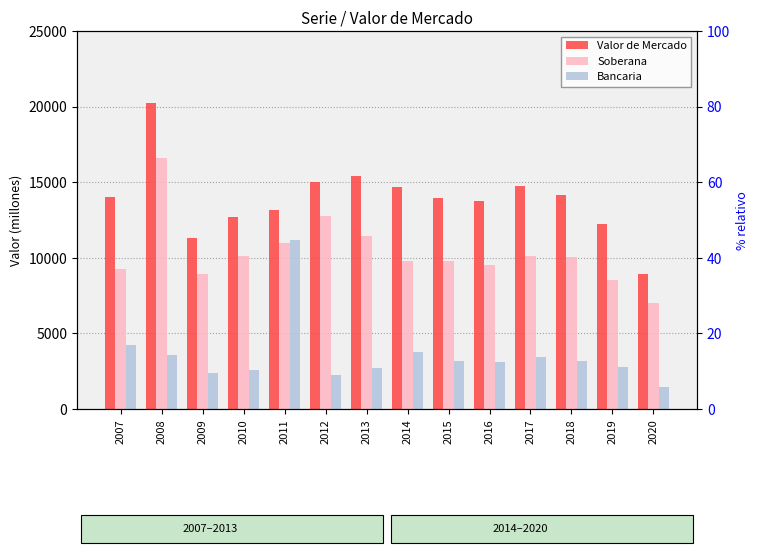

Does the chart contain stacked bars?

No